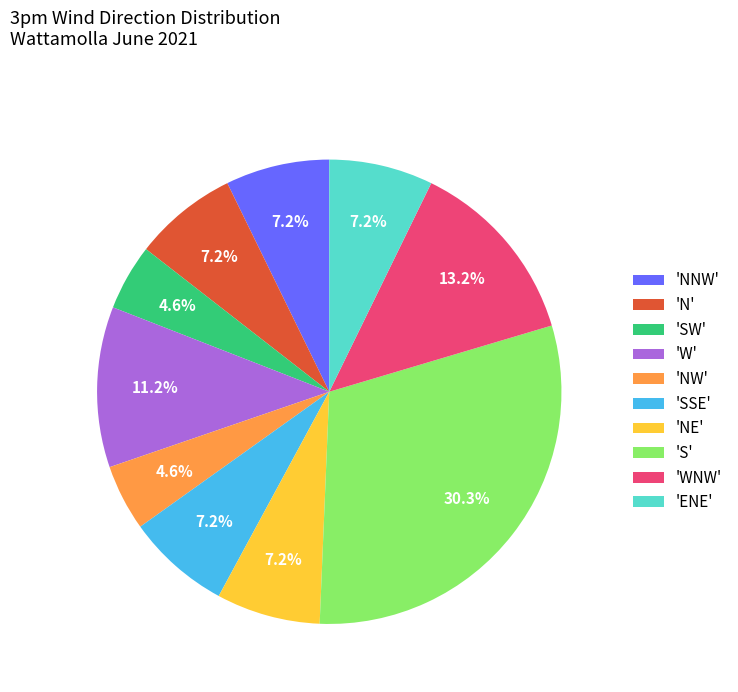

Which category has the biggest portion of the pie?

'S'